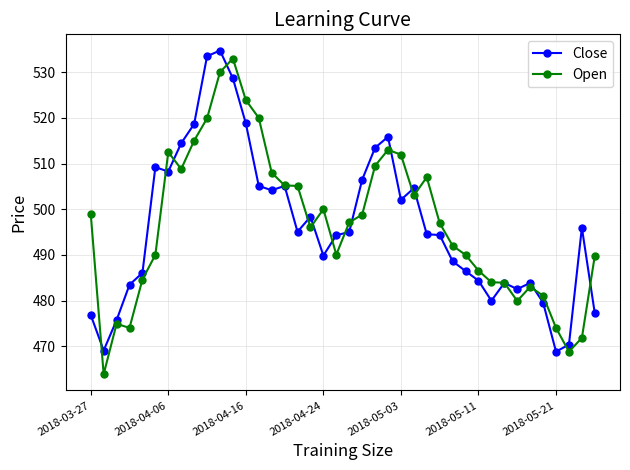

What is the minimum value for Close?

468.8